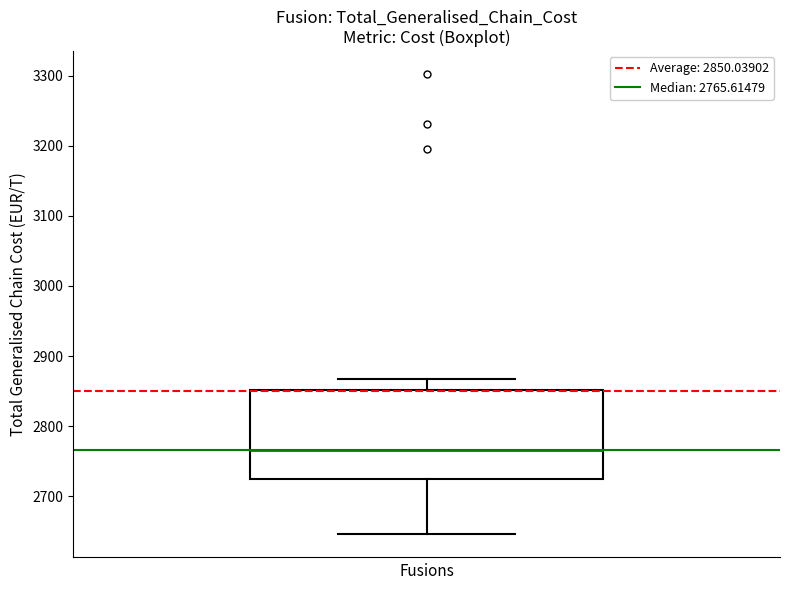

Transcribe this box plot: give where the median line is, the range the box spans, and where the two whiskers end, as read against the y-axis. The values are not printed on the chart, so give them approximately, as read against the axis.

median 2770, box 2720 to 2850, whiskers 2650 to 2870